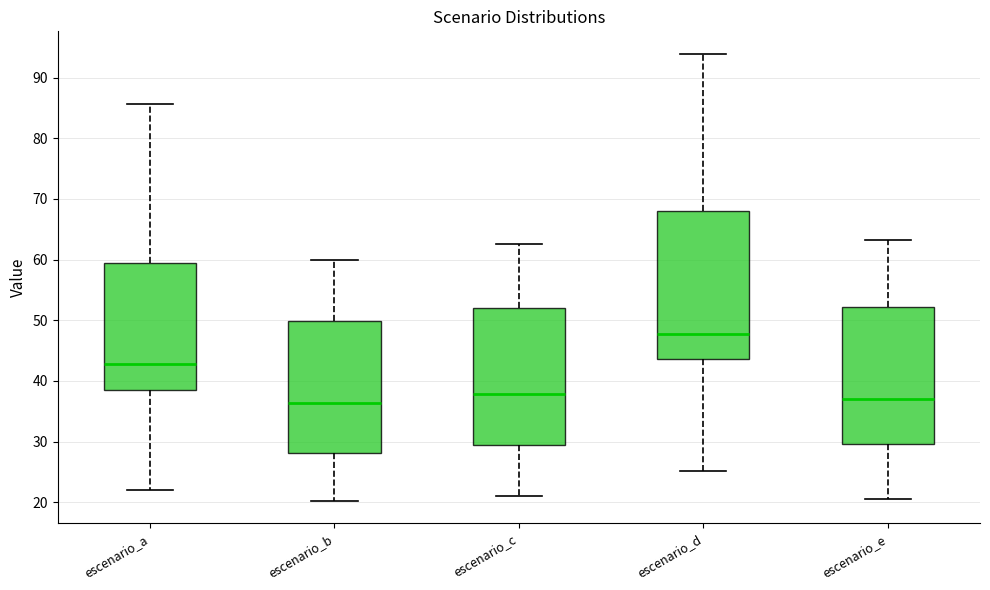

Where is the lower edge of the box for escenario_a on the y-axis? The values are not printed on the chart, so give them approximately, as read against the axis.

39